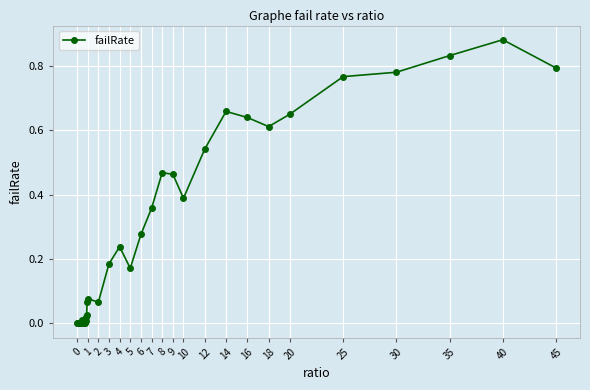

True or false: there are more than 1 points higher than both neighbors.

True